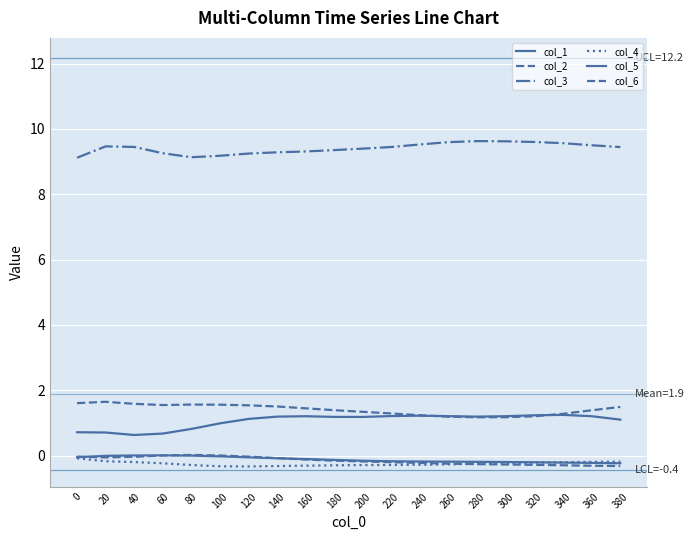

At which category is the sum across all series the highest?

20